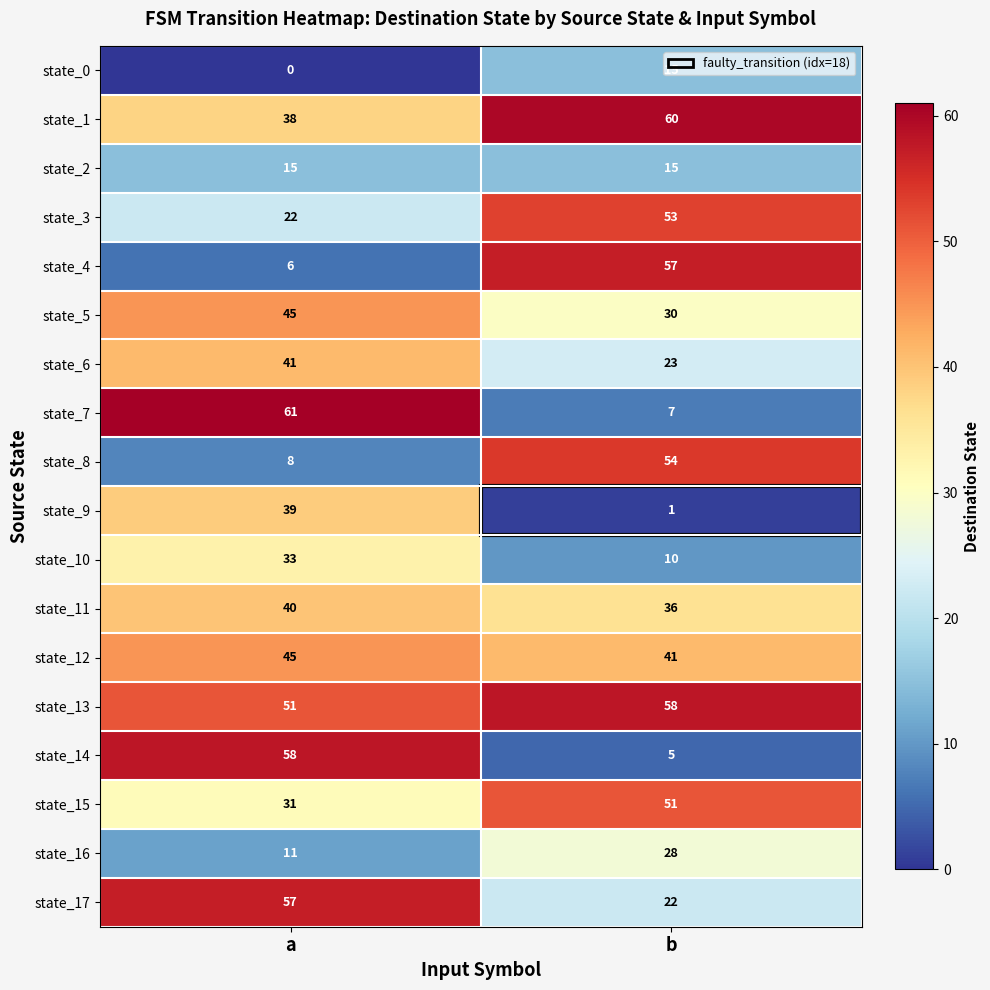

Rank the categories by state_14 value from highest to lowest.

a, b